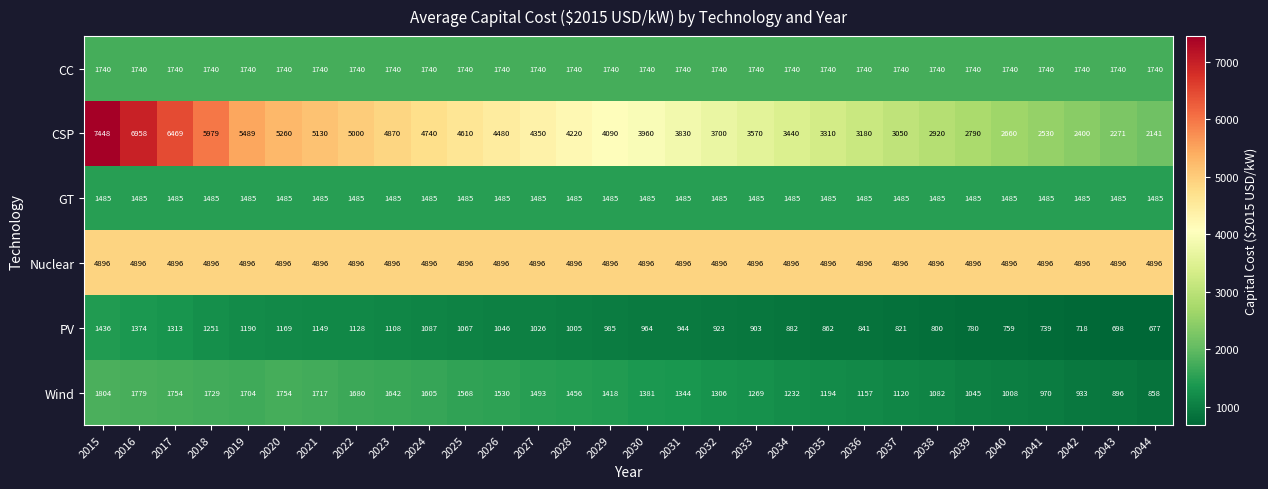

What value does the Wind series have at 2044?

858